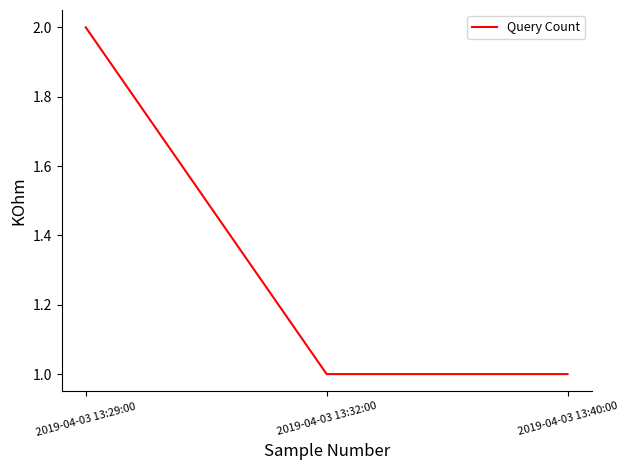

At which category does the chart reach its peak across all series?

2019-04-03 13:29:00